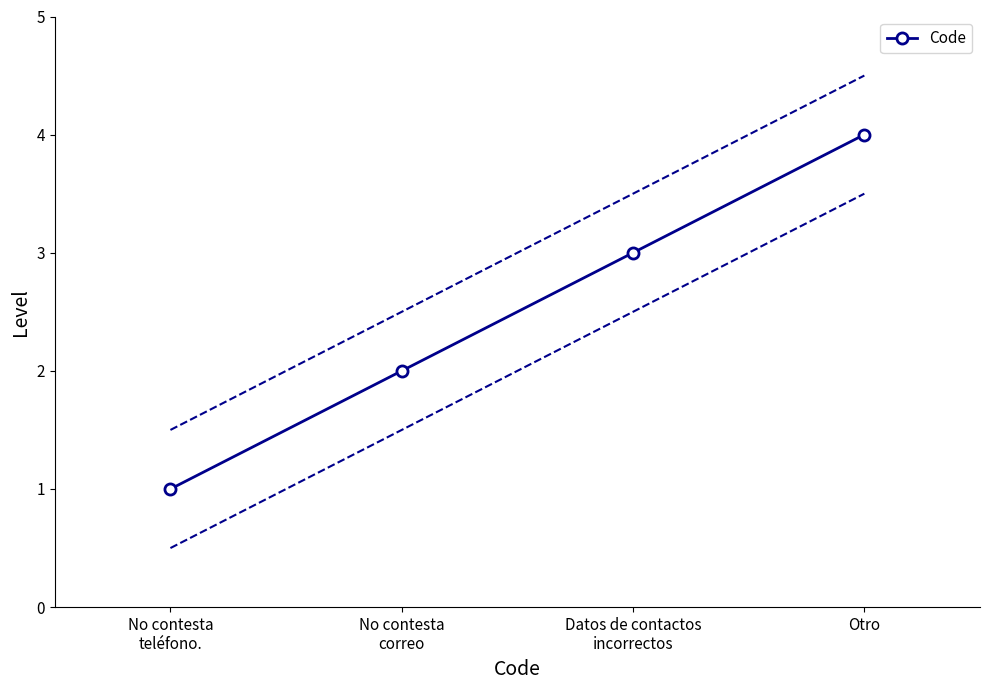

What is the label of the 4th point from the right?

No contesta
teléfono.